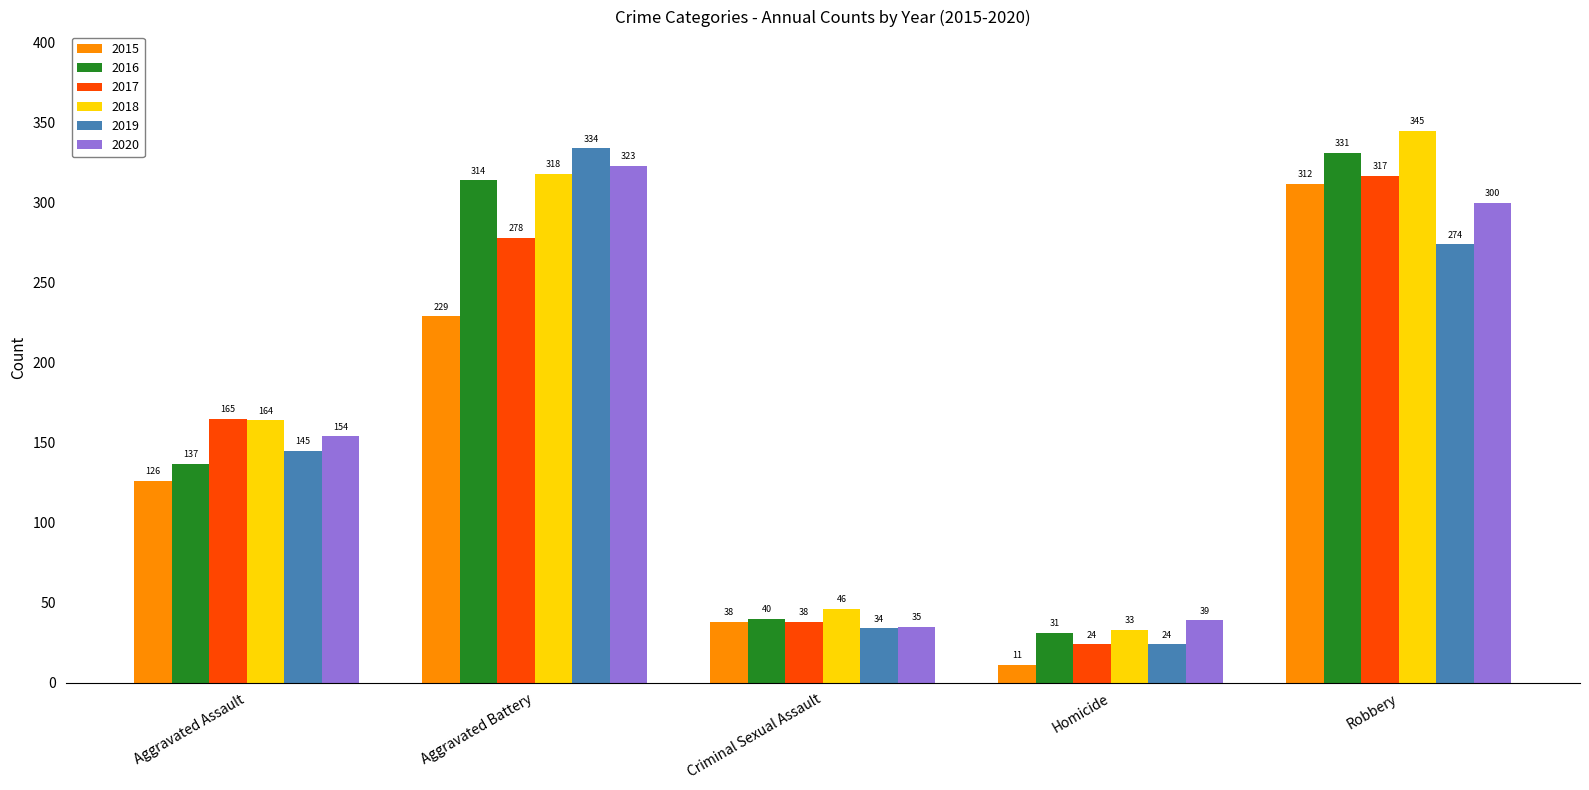

What is the label of the 2nd bar from the right?

Homicide